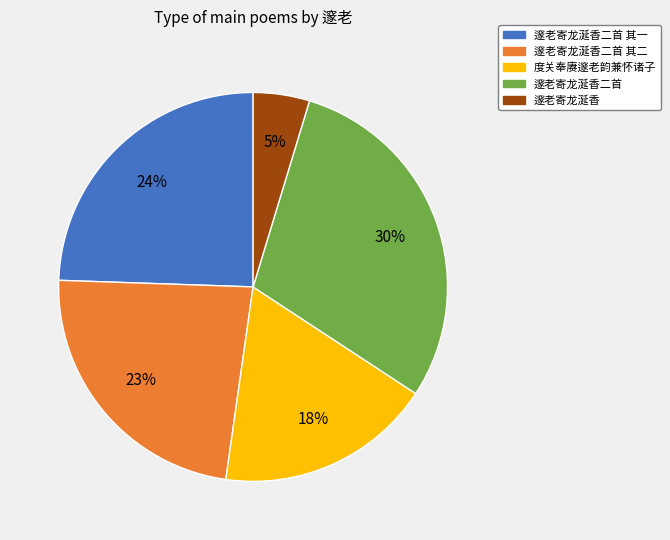

Is there a majority slice in this chart?

No